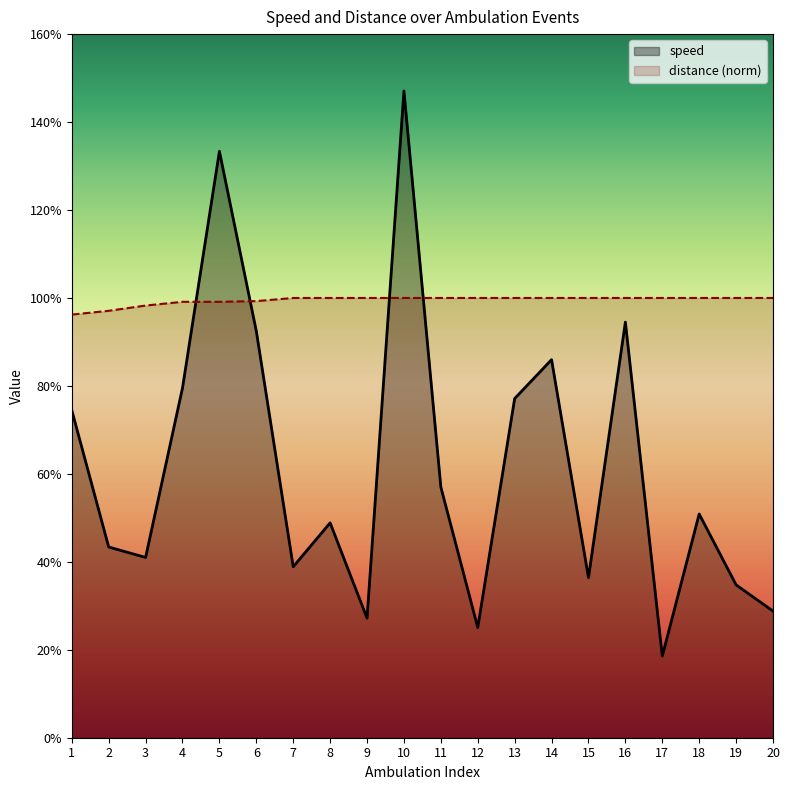

In speed, how many points are higher than both neighbors (excluding endpoints)?

6